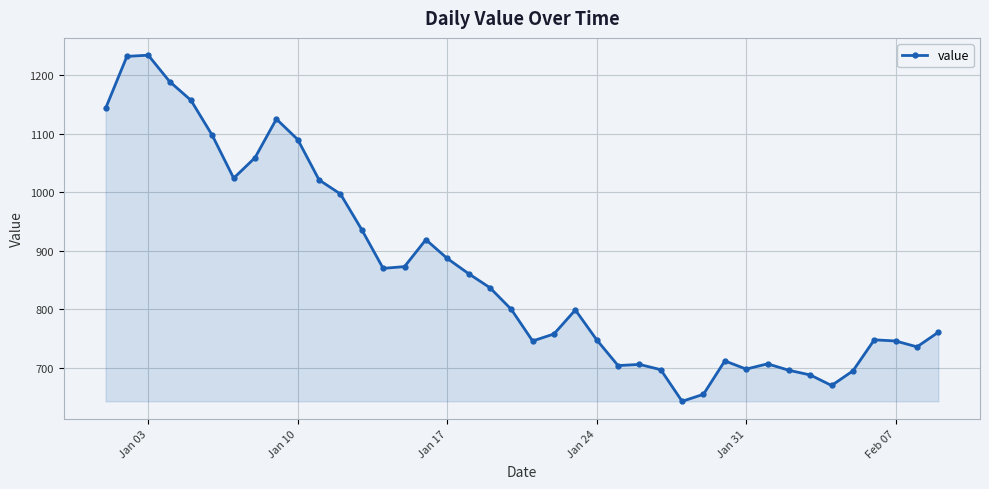

True or false: there are more than 2 points higher than both neighbors.

True